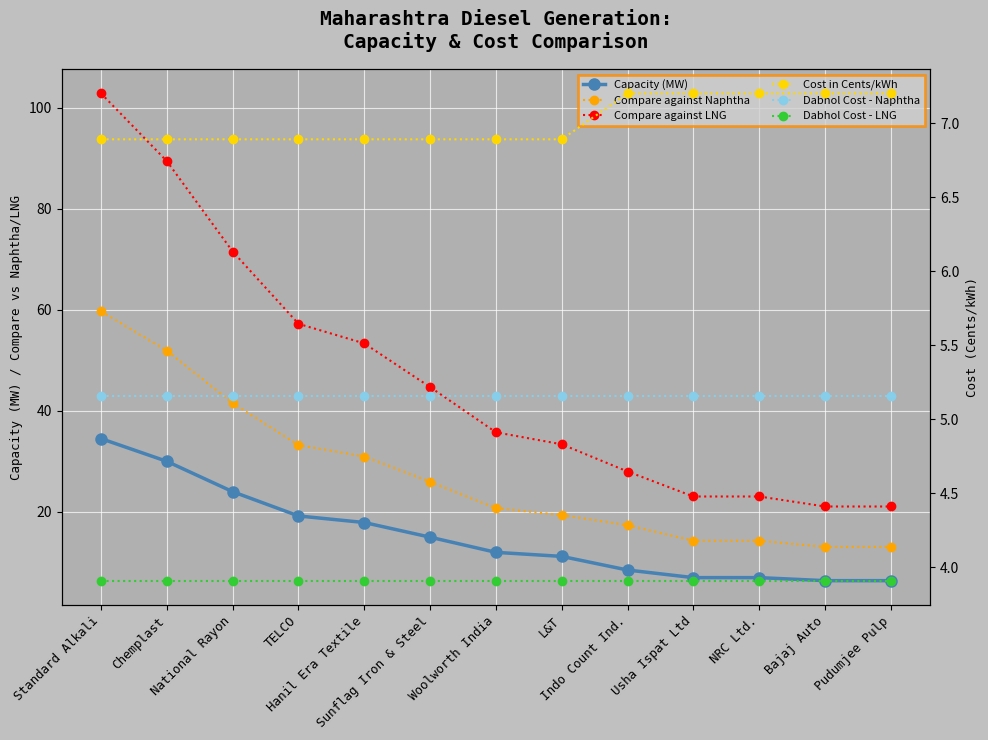

Reading left to right, what are all the values shown in this chart?

Capacity (MW): Standard Alkali=34.5	Chemplast=30.0	National Rayon=24.0	TELCO=19.2	Hanil Era Textile=17.9	Sunflag Iron & Steel=15.0	Woolworth India=12.0	L&T=11.2	Indo Count Ind.=8.5	Usha Ispat Ltd=7.0	NRC Ltd.=7.0	Bajaj Auto=6.4	Pudumjee Pulp=6.4
Compare against Naphtha: Standard Alkali=59.7	Chemplast=51.9	National Rayon=41.5	TELCO=33.2	Hanil Era Textile=31.0	Sunflag Iron & Steel=25.9	Woolworth India=20.8	L&T=19.4	Indo Count Ind.=17.4	Usha Ispat Ltd=14.3	NRC Ltd.=14.3	Bajaj Auto=13.1	Pudumjee Pulp=13.1
Compare against LNG: Standard Alkali=102.8	Chemplast=89.4	National Rayon=71.5	TELCO=57.2	Hanil Era Textile=53.3	Sunflag Iron & Steel=44.7	Woolworth India=35.8	L&T=33.4	Indo Count Ind.=28.0	Usha Ispat Ltd=23.1	NRC Ltd.=23.1	Bajaj Auto=21.1	Pudumjee Pulp=21.1
Cost in Cents/kWh: Standard Alkali=6.9	Chemplast=6.9	National Rayon=6.9	TELCO=6.9	Hanil Era Textile=6.9	Sunflag Iron & Steel=6.9	Woolworth India=6.9	L&T=6.9	Indo Count Ind.=7.2	Usha Ispat Ltd=7.2	NRC Ltd.=7.2	Bajaj Auto=7.2	Pudumjee Pulp=7.2
Dabhol Cost - Naphtha: Standard Alkali=5.2	Chemplast=5.2	National Rayon=5.2	TELCO=5.2	Hanil Era Textile=5.2	Sunflag Iron & Steel=5.2	Woolworth India=5.2	L&T=5.2	Indo Count Ind.=5.2	Usha Ispat Ltd=5.2	NRC Ltd.=5.2	Bajaj Auto=5.2	Pudumjee Pulp=5.2
Dabhol Cost - LNG: Standard Alkali=3.9	Chemplast=3.9	National Rayon=3.9	TELCO=3.9	Hanil Era Textile=3.9	Sunflag Iron & Steel=3.9	Woolworth India=3.9	L&T=3.9	Indo Count Ind.=3.9	Usha Ispat Ltd=3.9	NRC Ltd.=3.9	Bajaj Auto=3.9	Pudumjee Pulp=3.9